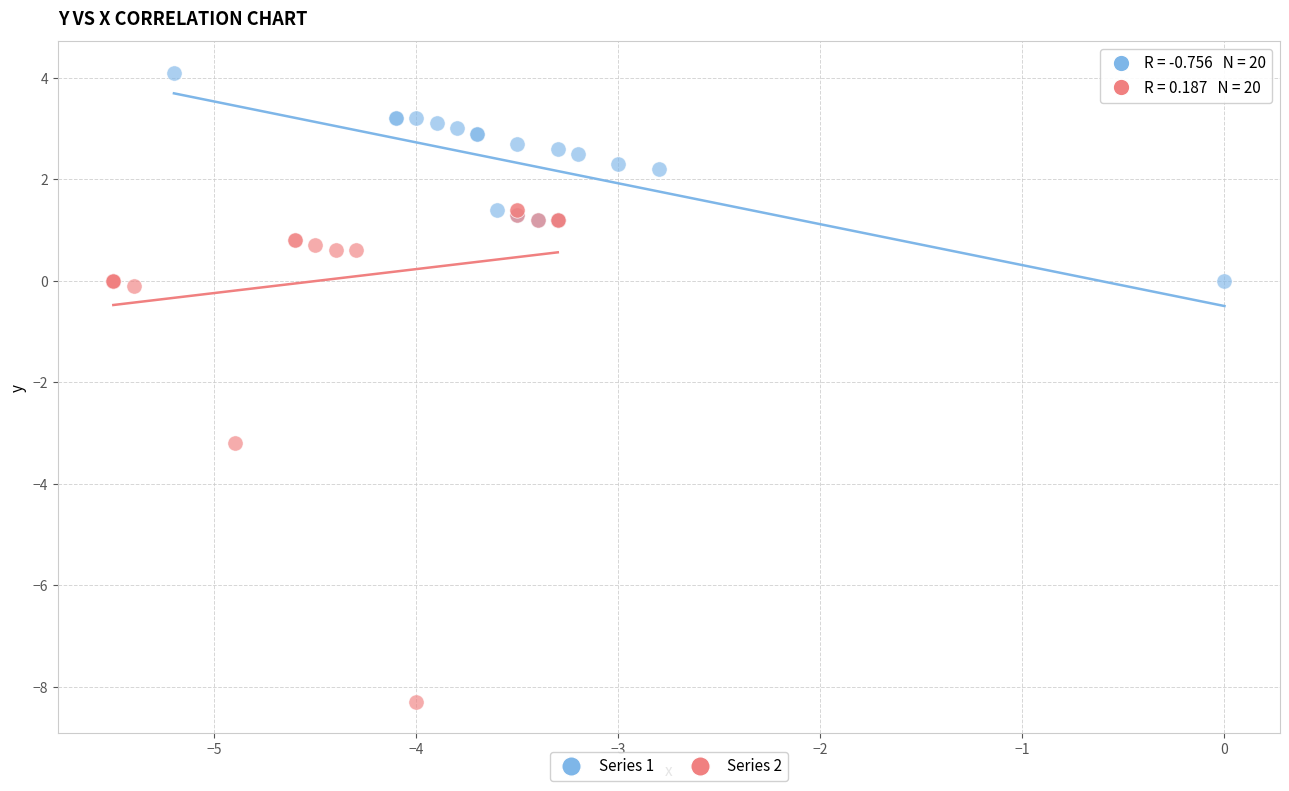

Which series has the widest spread of Y values?

Series 2